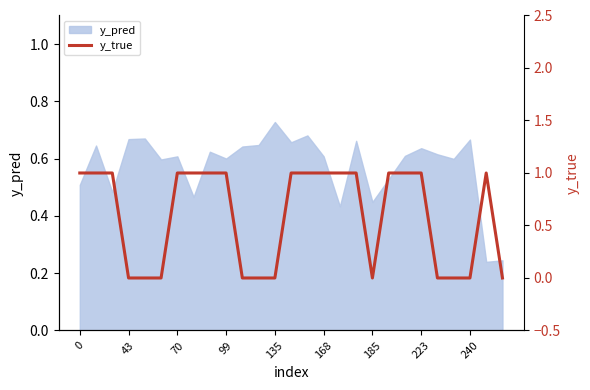

How many values are above zero?

16